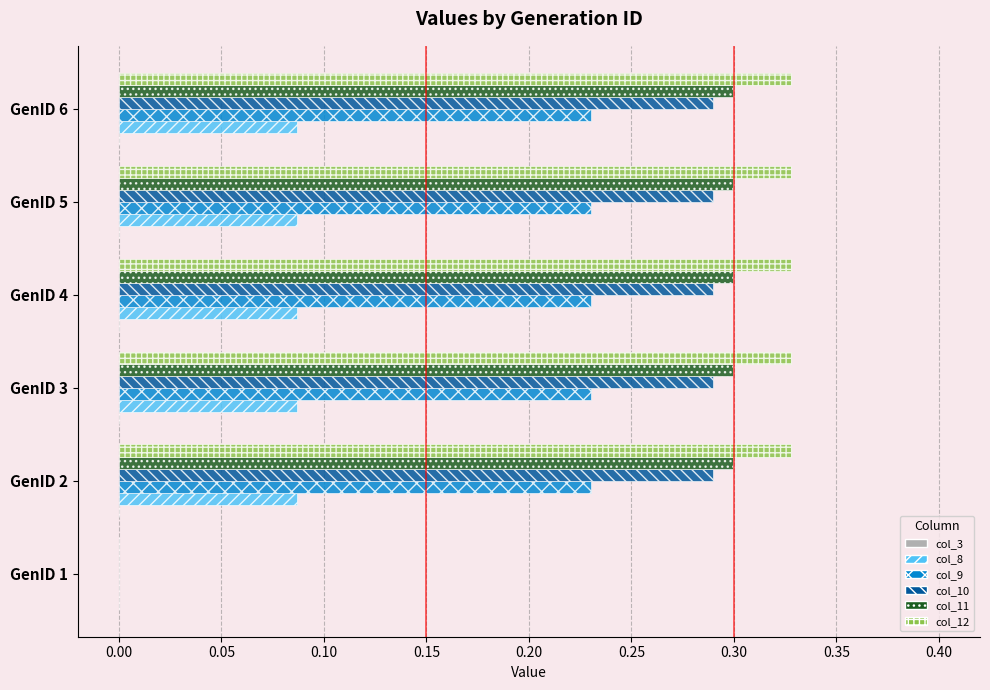

What is the sum of all col_12 values?

1.6